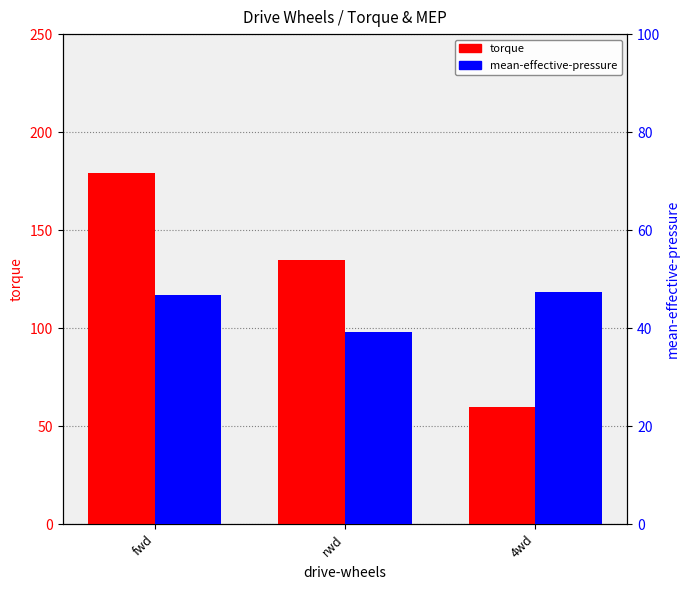

At which label does mean-effective-pressure reach its peak?

4wd